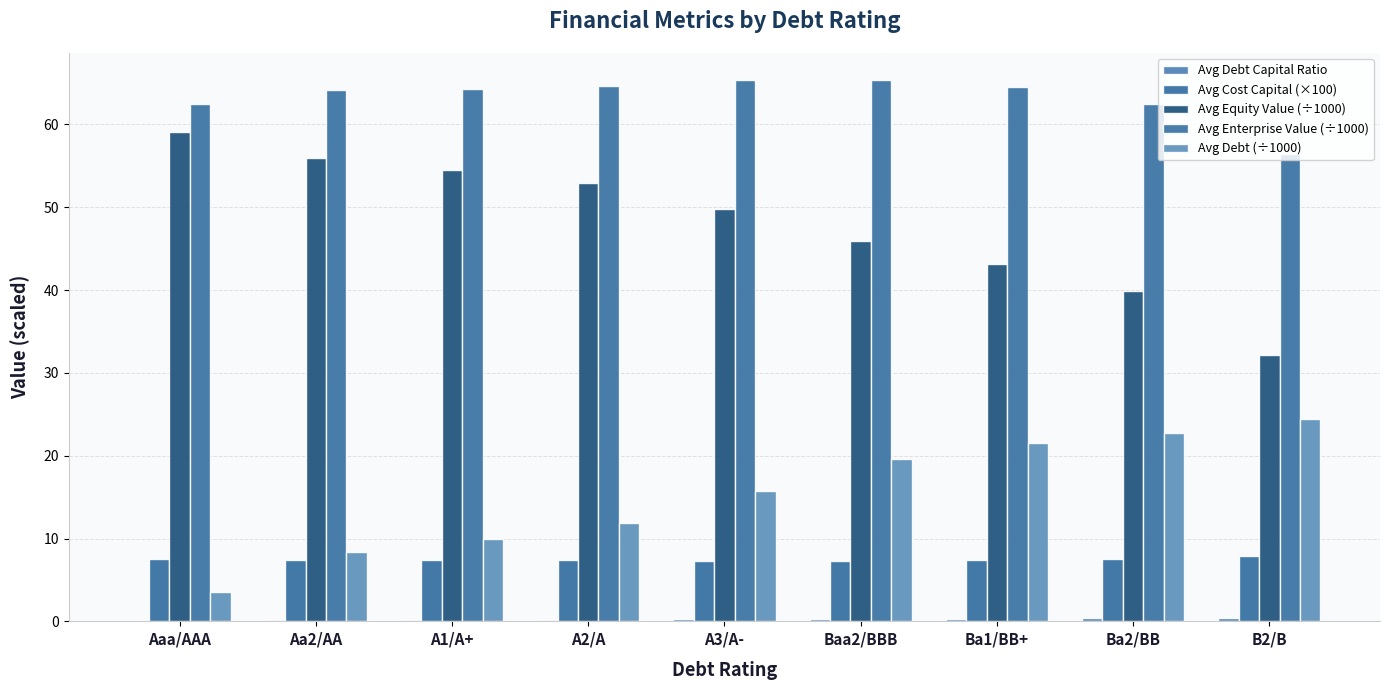

How many series are shown in this chart?

5